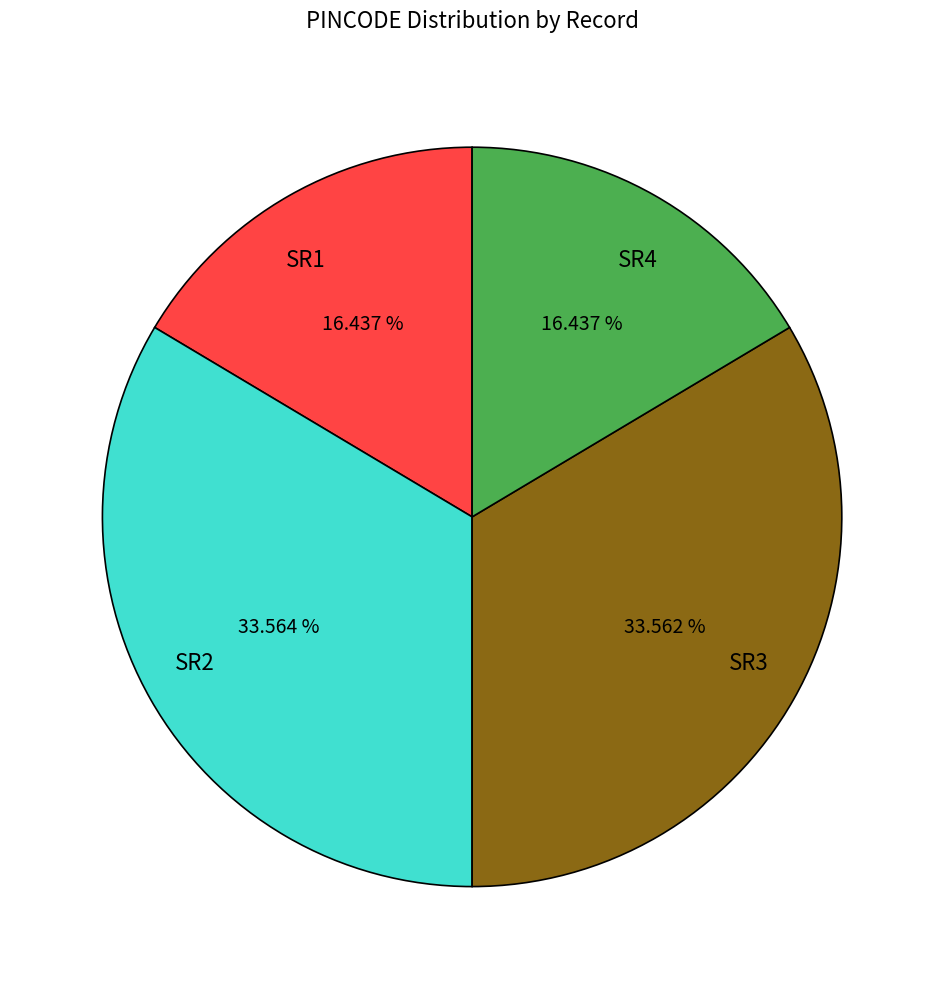

Is it true that SR2 is 24% of the pie?

False